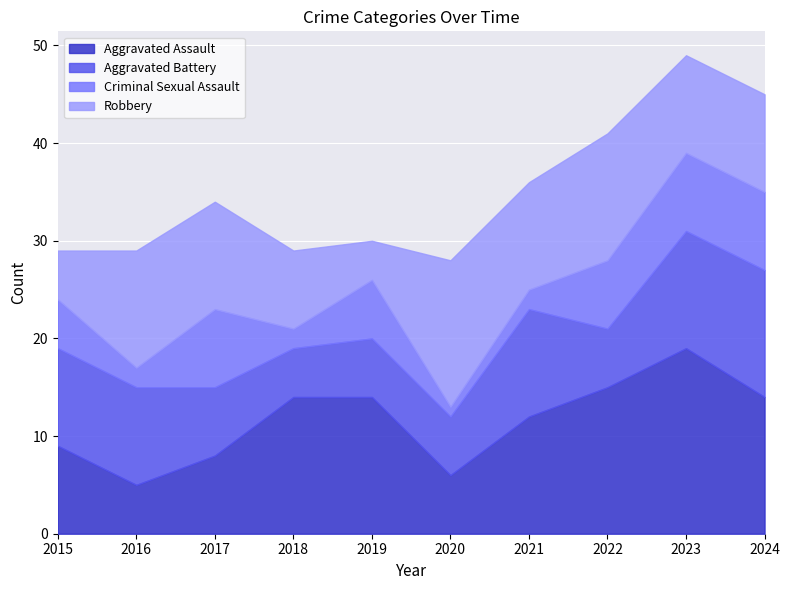

Reading right to left, list all the values displayed in this chart.

Aggravated Assault: 14	19	15	12	6	14	14	8	5	9
Aggravated Battery: 13	12	6	11	6	6	5	7	10	10
Criminal Sexual Assault: 8	8	7	2	1	6	2	8	2	5
Robbery: 10	10	13	11	15	4	8	11	12	5